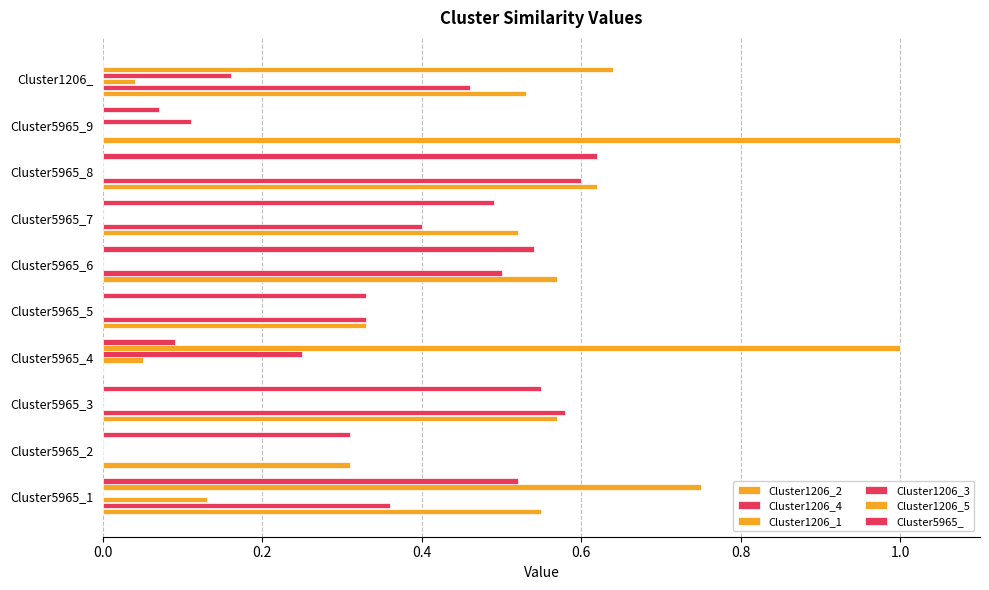

Reading right to left, transcribe all the data shown in this chart.

Cluster1206_2: 0.5	1.0	0.6	0.5	0.6	0.3	0.0	0.6	0.3	0.6
Cluster1206_4: 0.5	0.0	0.6	0.4	0.5	0.3	0.0	0.6	0.0	0.4
Cluster1206_1: 0.0	0.0	0.0	0.0	0.0	0.0	0.1	0.0	0.0	0.1
Cluster1206_3: 0.2	0.1	0.0	0.0	0.0	0.0	0.2	0.0	0.0	0.0
Cluster1206_5: 0.6	0.0	0.0	0.0	0.0	0.0	1.0	0.0	0.0	0.8
Cluster5965_: 0.0	0.1	0.6	0.5	0.5	0.3	0.1	0.6	0.3	0.5